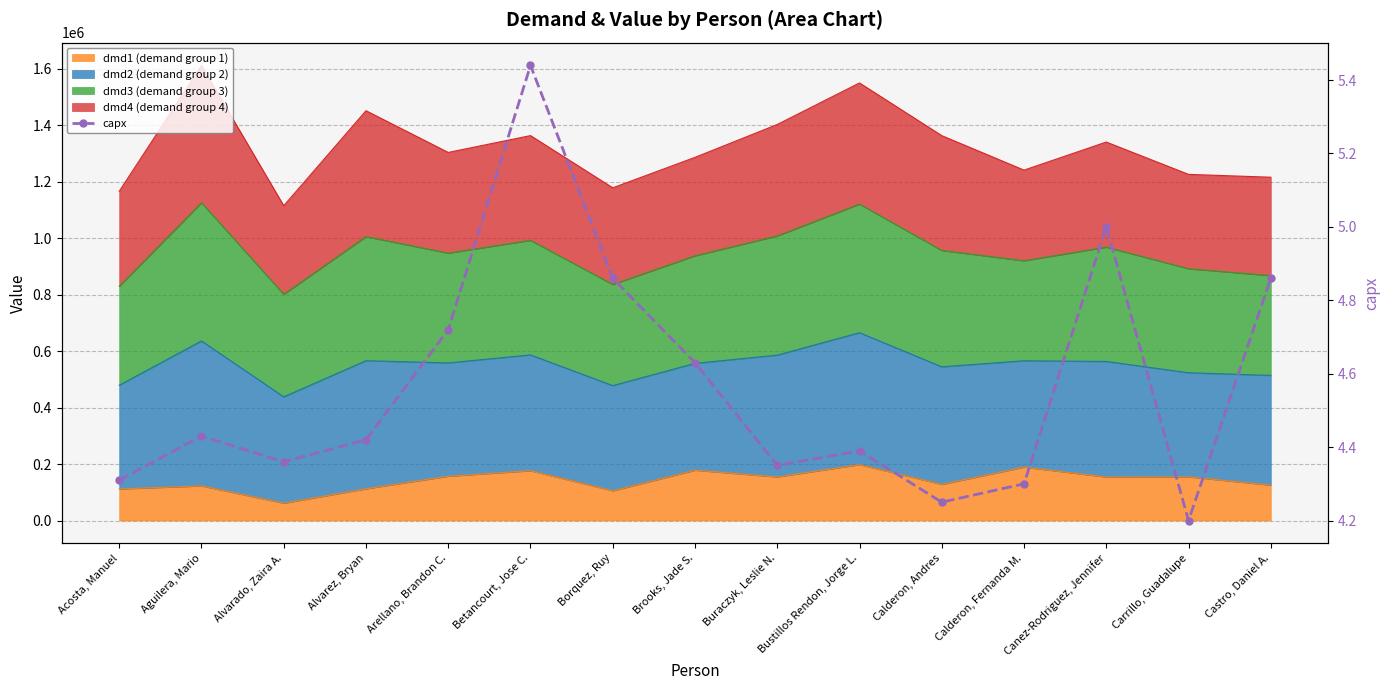

Rank the categories by value from lowest to highest.

Carrillo, Guadalupe, Calderon, Andres, Calderon, Fernanda M., Acosta, Manuel, Buraczyk, Leslie N., Alvarado, Zaira A., Bustillos Rendon, Jorge L., Alvarez, Bryan, Aguilera, Mario, Brooks, Jade S., Arellano, Brandon C., Borquez, Ruy, Castro, Daniel A., Canez-Rodriguez, Jennifer, Betancourt, Jose C.